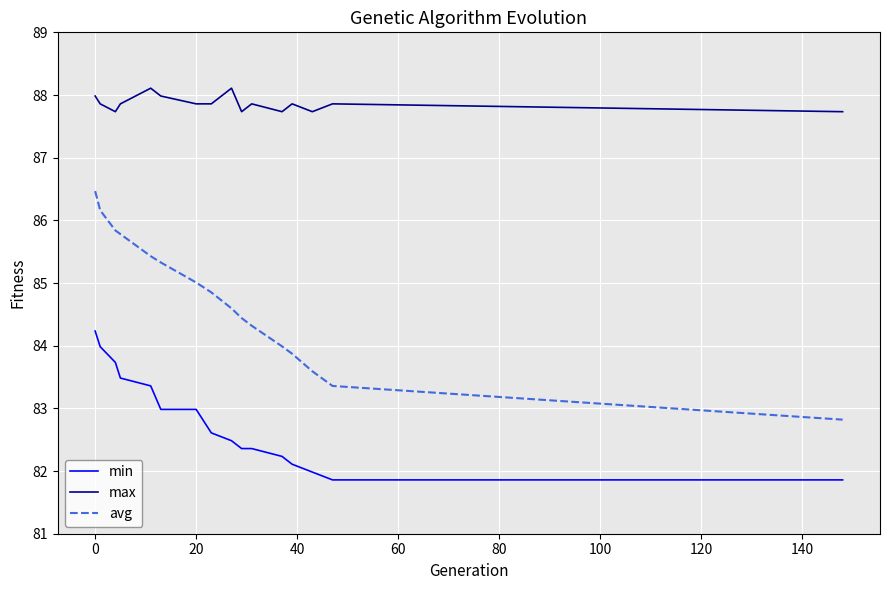

True or false: min and avg intersect in this chart.

False